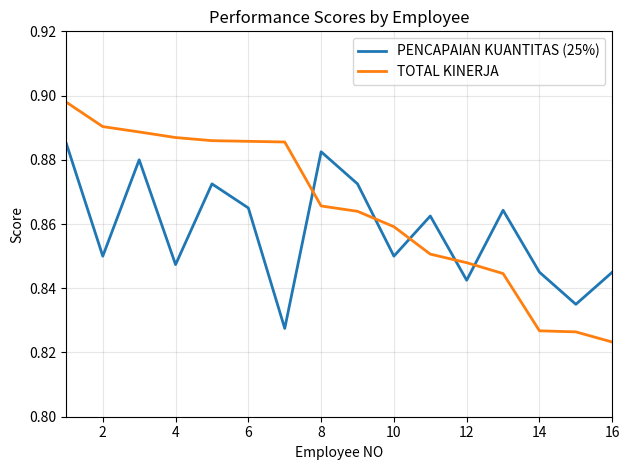

True or false: TOTAL KINERJA has more than 2 interior local peaks.

False